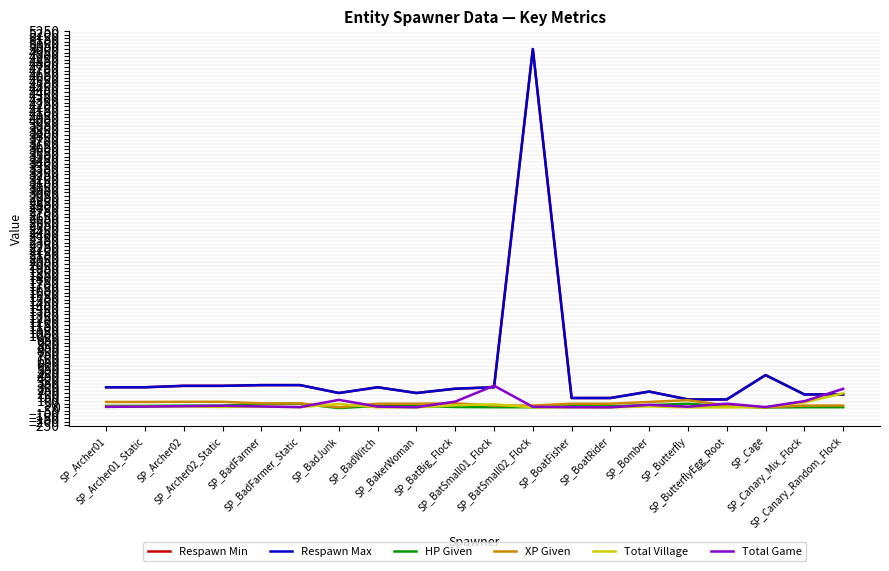

What is the total value across all series at SP_BadWitch?

641